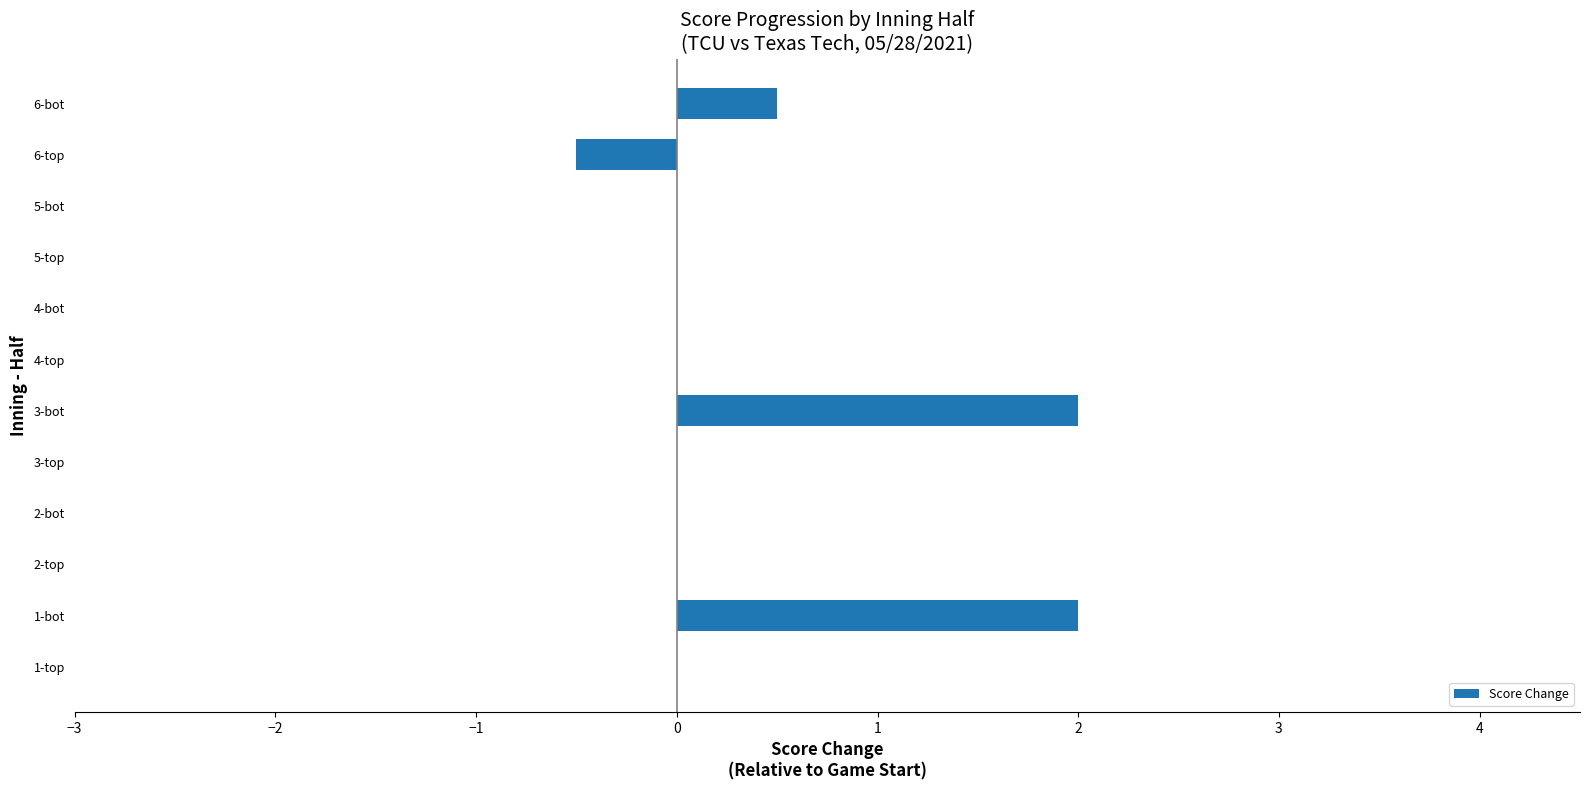

How many series are shown in this chart?

1